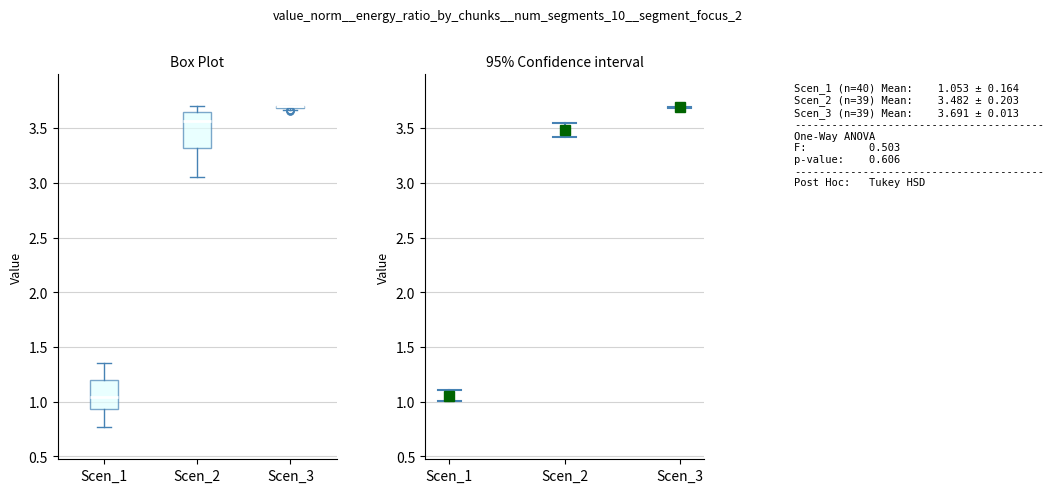

Reading left to right, read every box against the y-axis: the position of its median line, the range the box covers, and the ends of its whiskers. The values are not printed on the chart, so give them approximately, as read against the axis.

Scen_1: median 1.05, box 0.95 to 1.20, whiskers 0.75 to 1.35
Scen_2: median 3.55, box 3.30 to 3.65, whiskers 3.05 to 3.70
Scen_3: box collapsed to a line at 3.70, whiskers 3.65 to 3.70